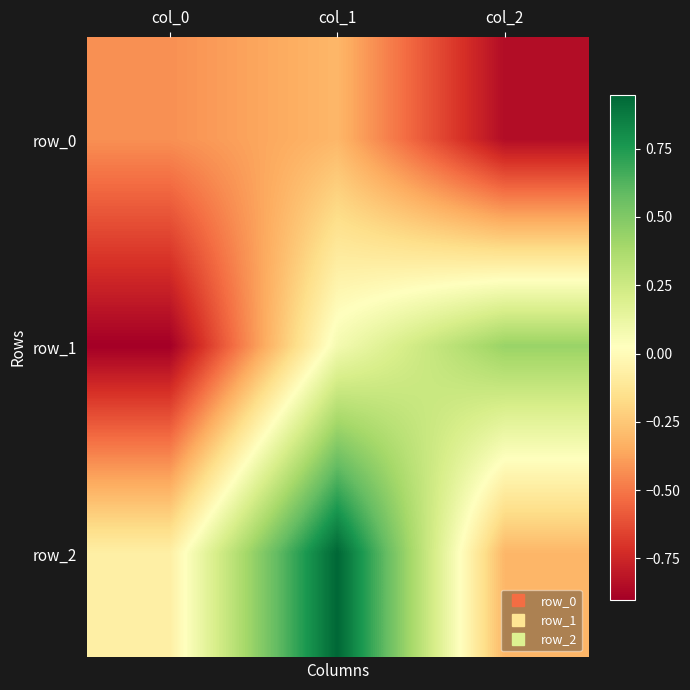

What is the difference between the second highest and minimum values in the row_0 series?

0.4